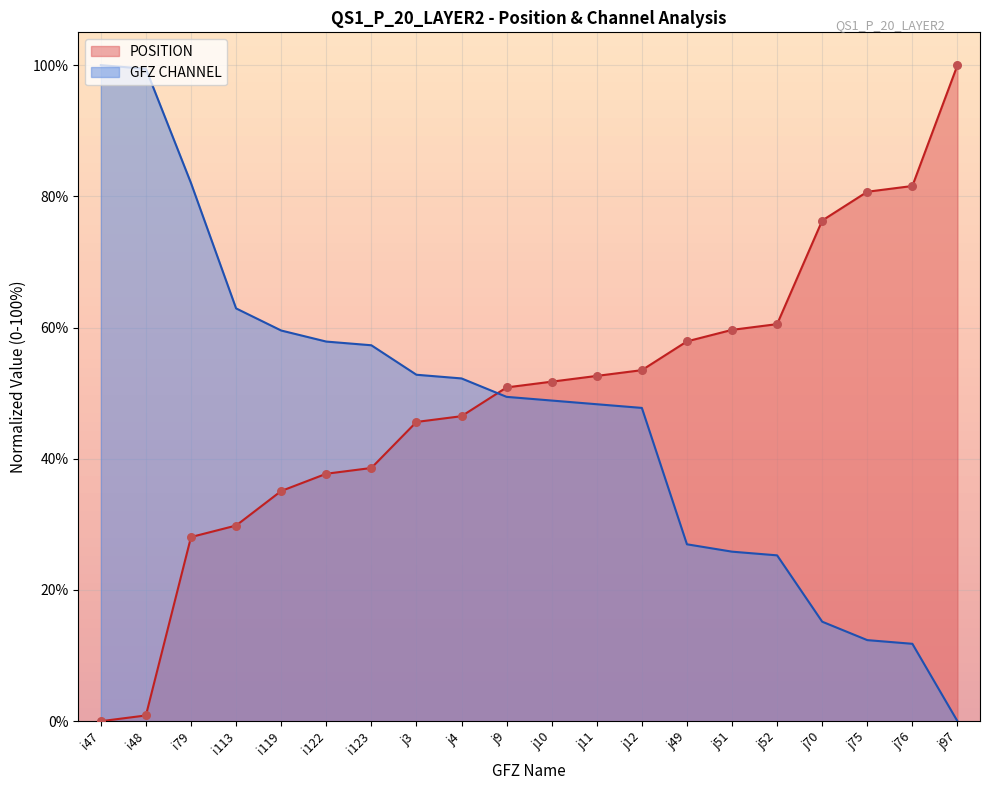

Which has a higher value, i113 or i48?

i113